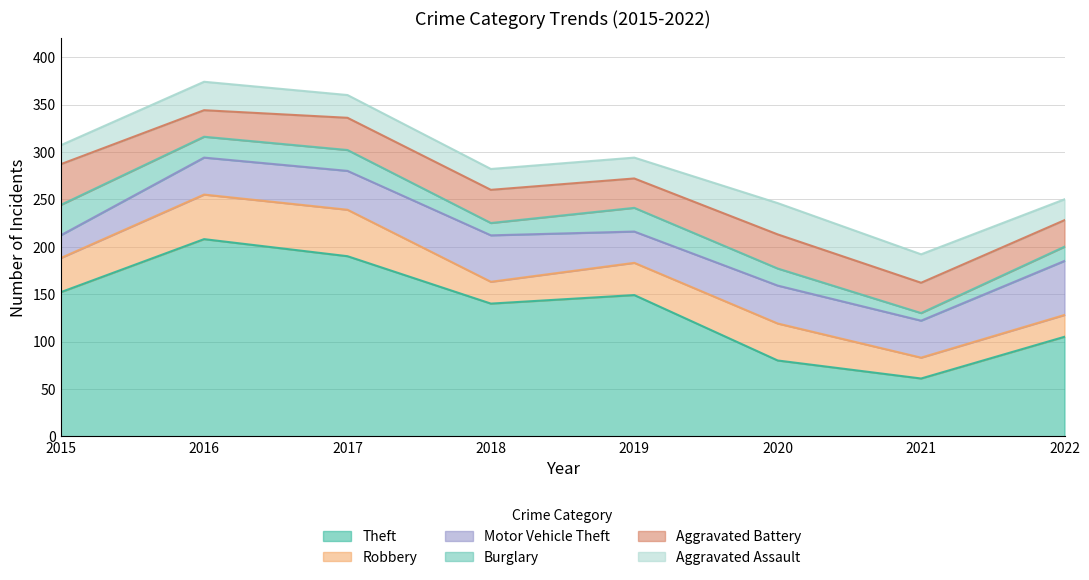

List the series in order of their peak value, highest first.

Theft, Motor Vehicle Theft, Robbery, Aggravated Battery, Aggravated Assault, Burglary